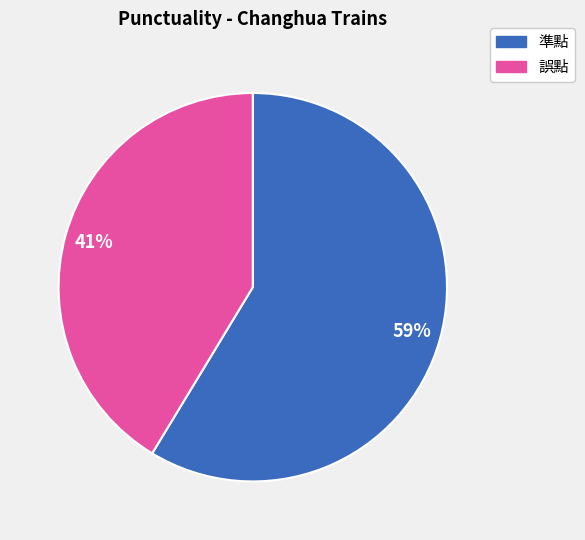

What is the smallest slice in the pie chart?

誤點